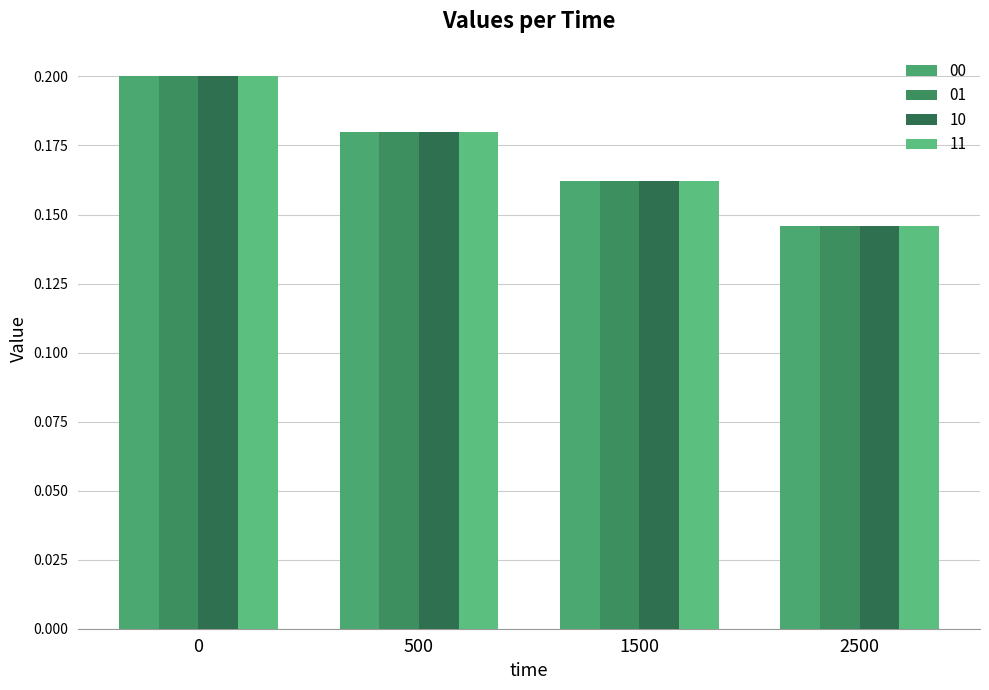

What are all the series names shown in the legend?

00, 01, 10, 11